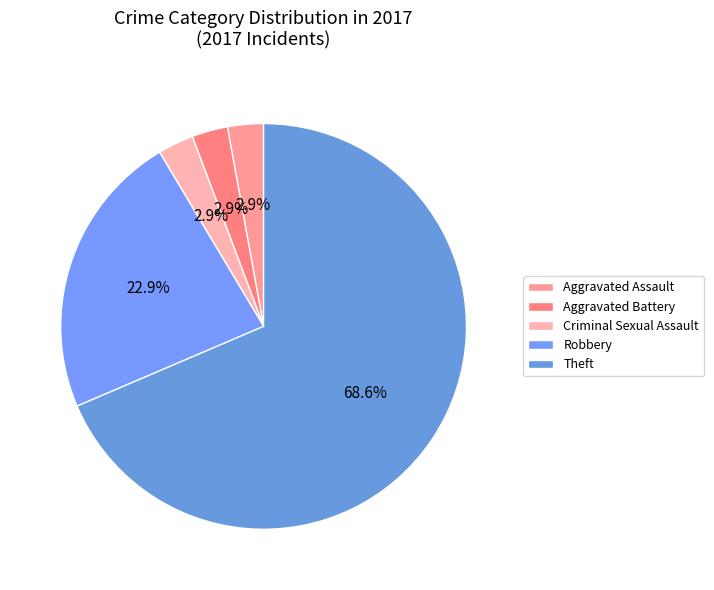

What is the ratio of the value at Robbery to the value at Theft?

0.3